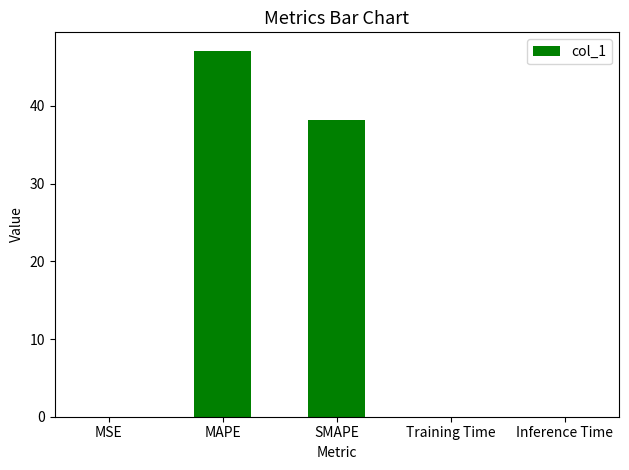

Which category has the highest value across all series?

MAPE